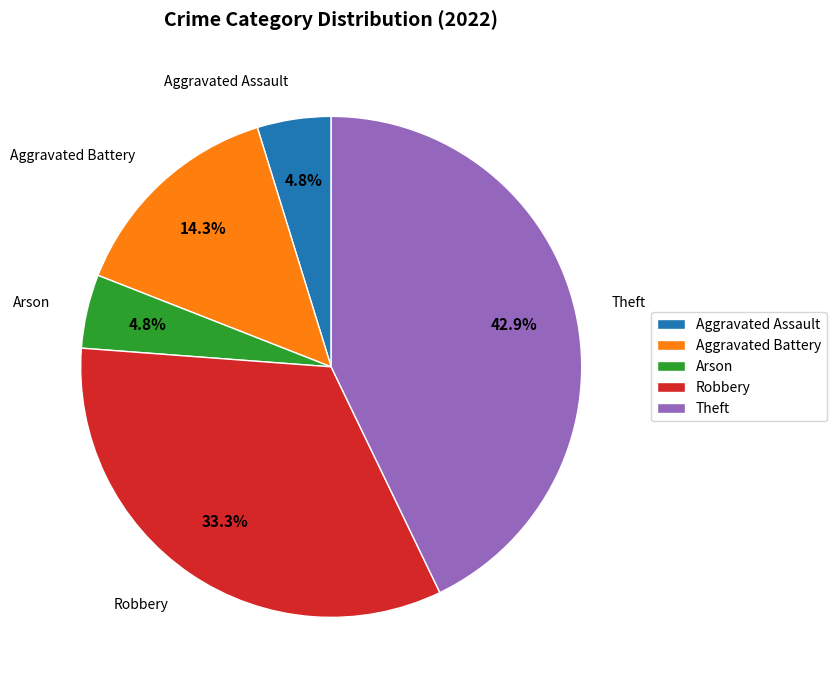

True or false: Aggravated Battery accounts for 14% of the total.

True